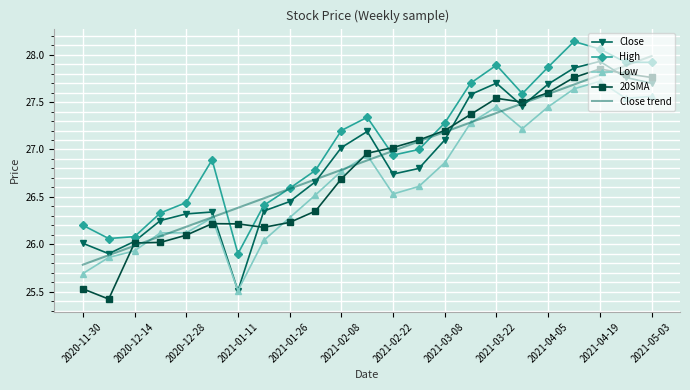

Which series has the largest total across all categories?

High